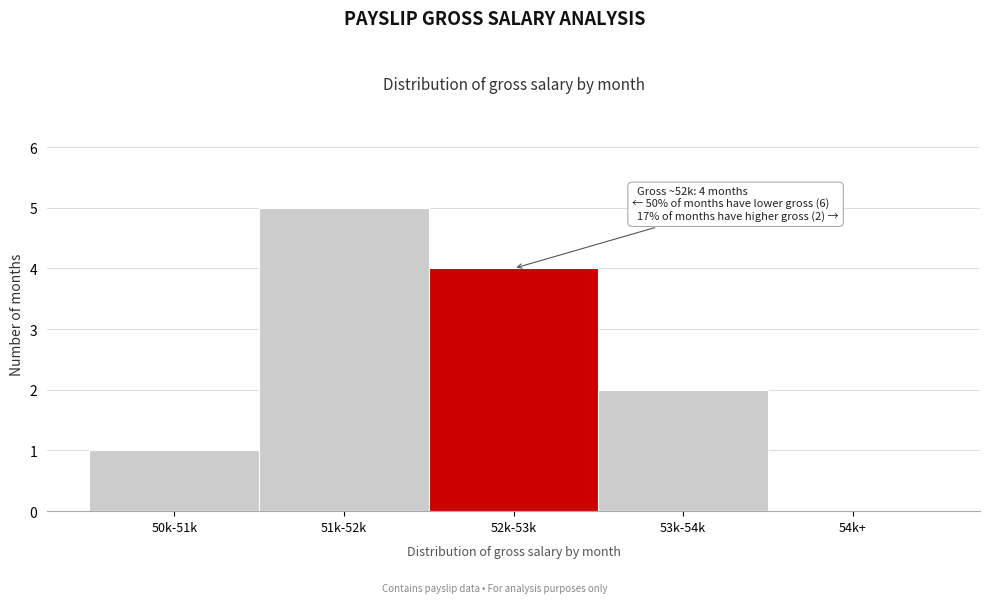

Reading left to right, list all the values displayed in this chart.

50k-51k=1	51k-52k=5	52k-53k=4	53k-54k=2	54k+=0